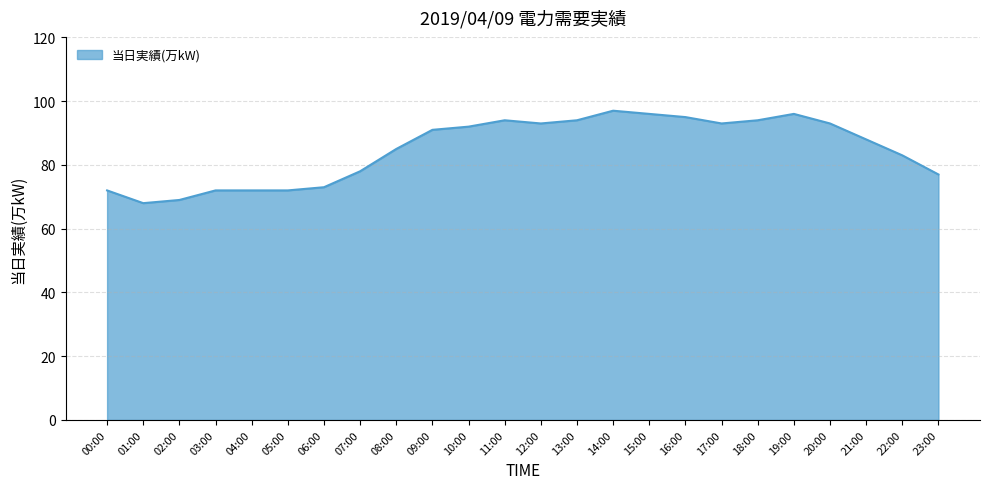

The value at 09:00 is 41. True or false?

False